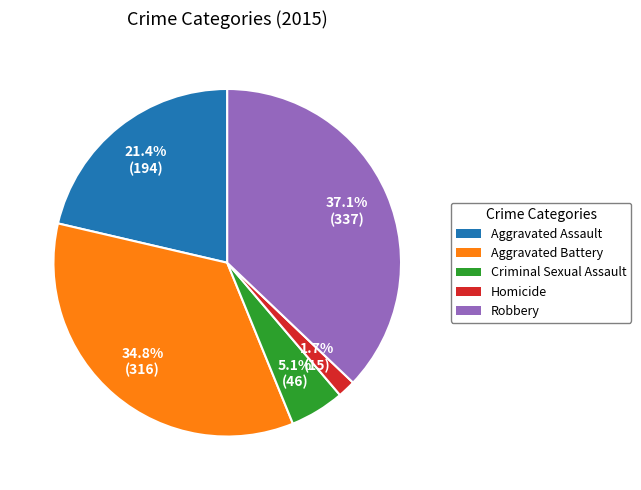

Between Homicide and Robbery, which is larger?

Robbery